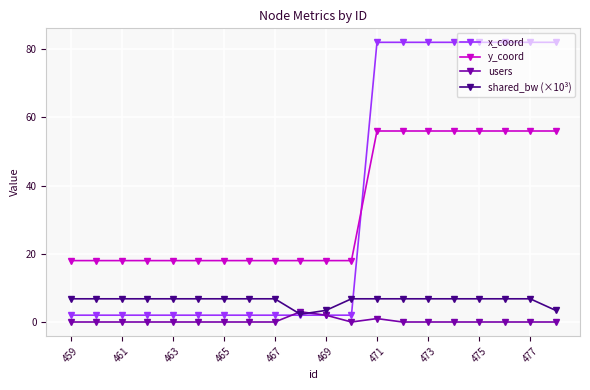

What is the value of the shared_bw (×10³) point at the 19th from the left?

6.8